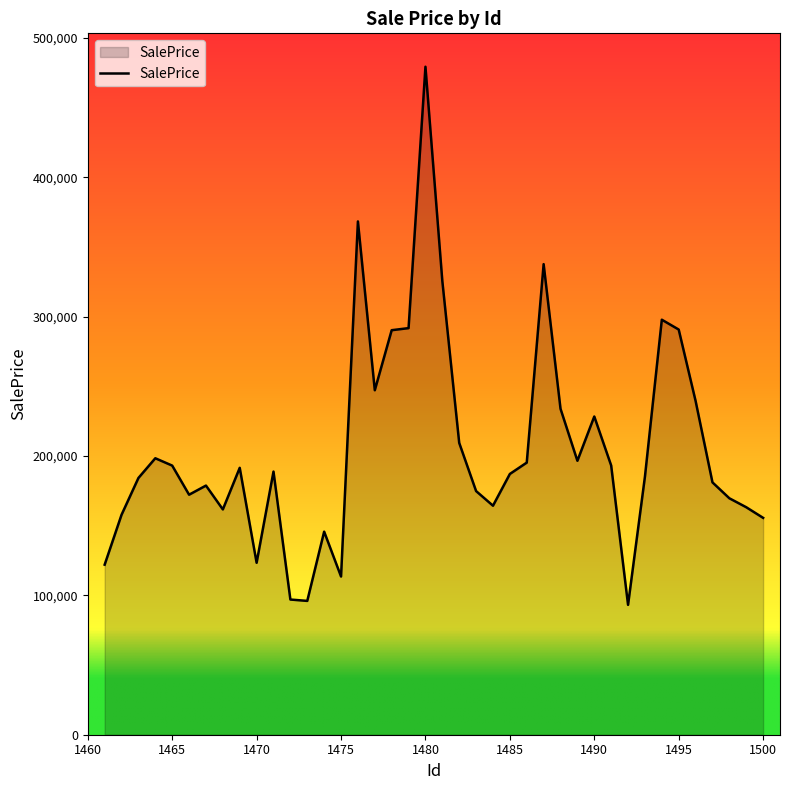

What is the difference between the maximum and minimum values?

386048.3